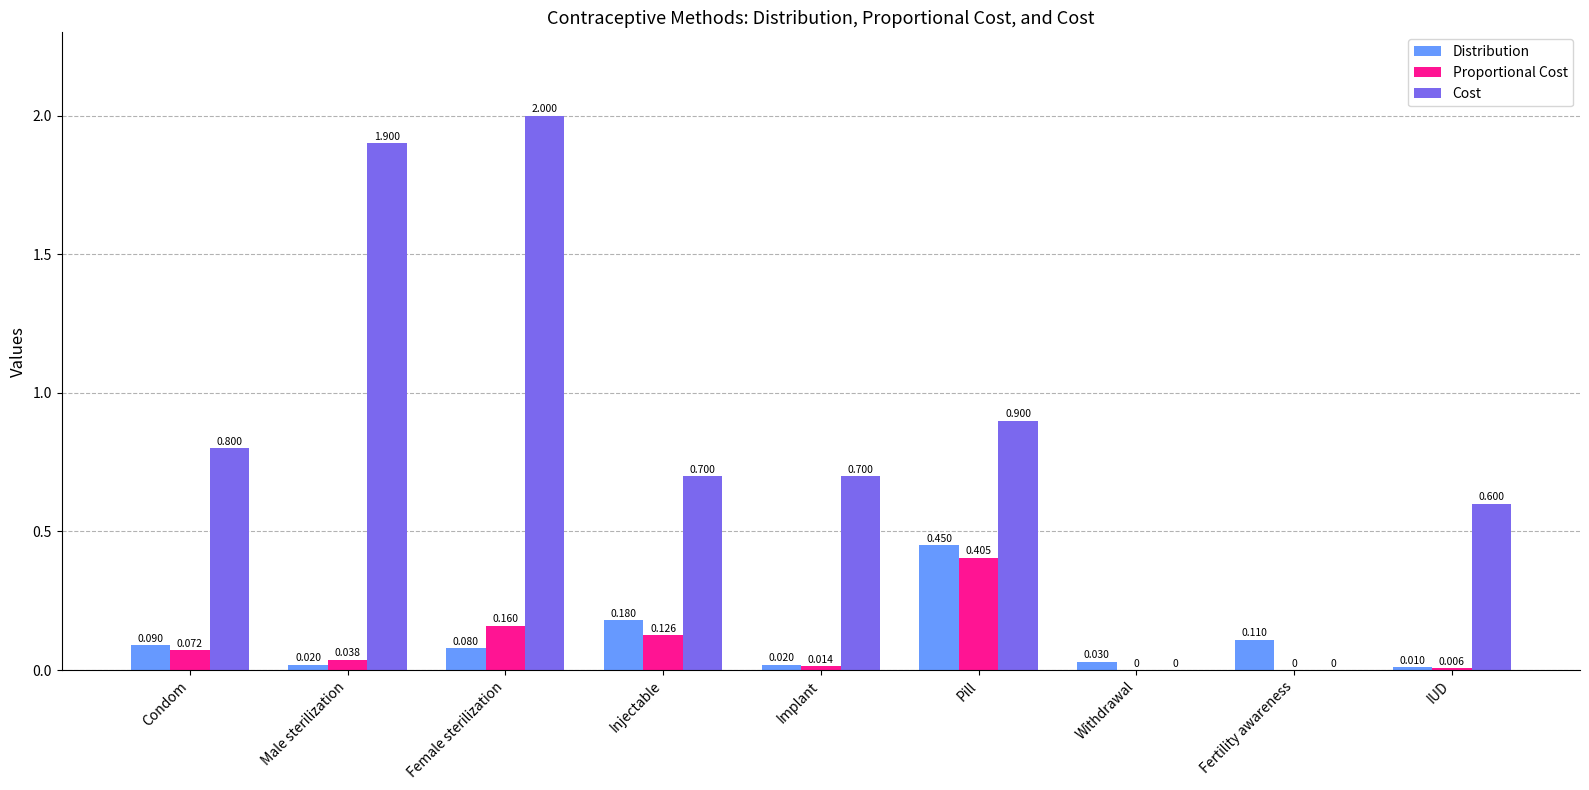

What is the spread (max minus min) of values at Implant?

0.7